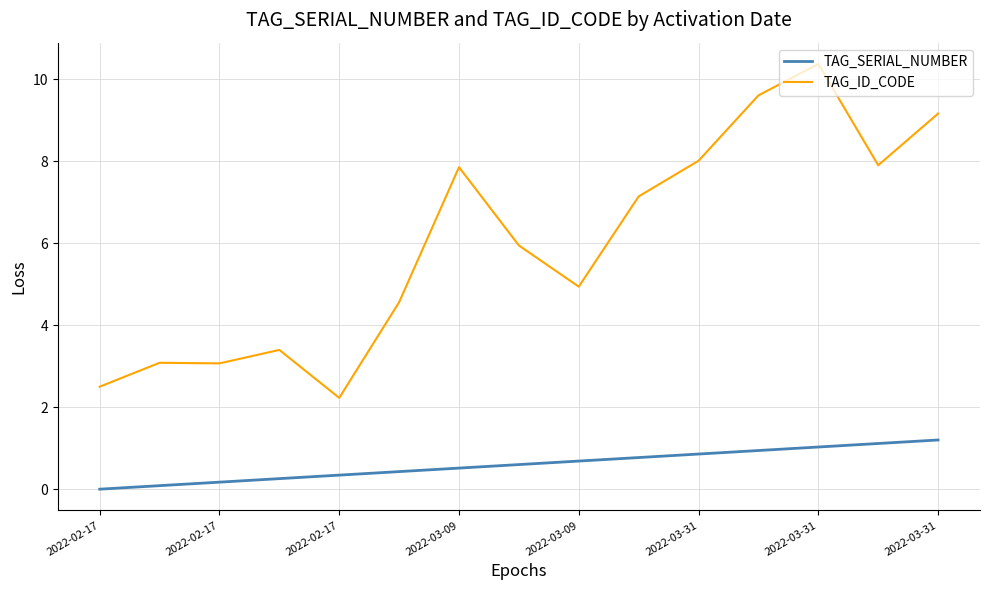

True or false: TAG_ID_CODE and TAG_SERIAL_NUMBER cross at least once.

False